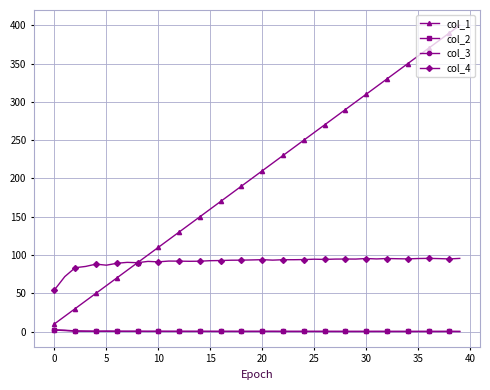

Which series has the widest spread of values?

col_1